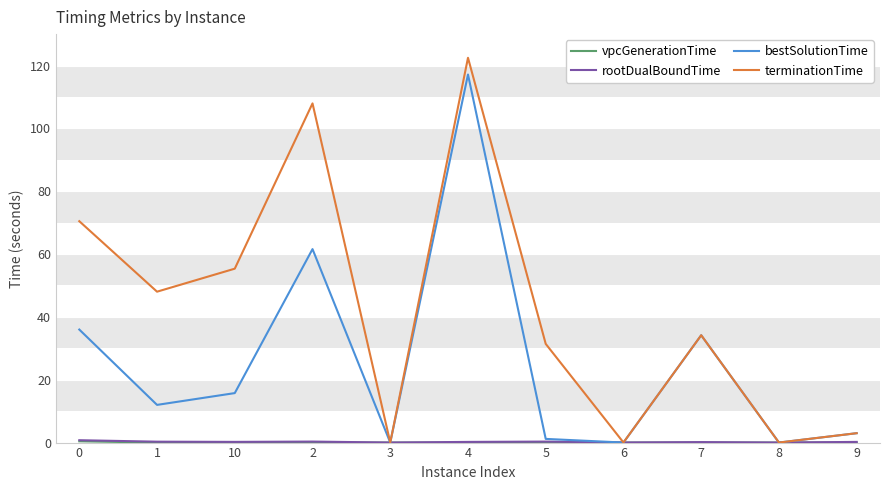

What is the average value of the bestSolutionTime series?

25.5